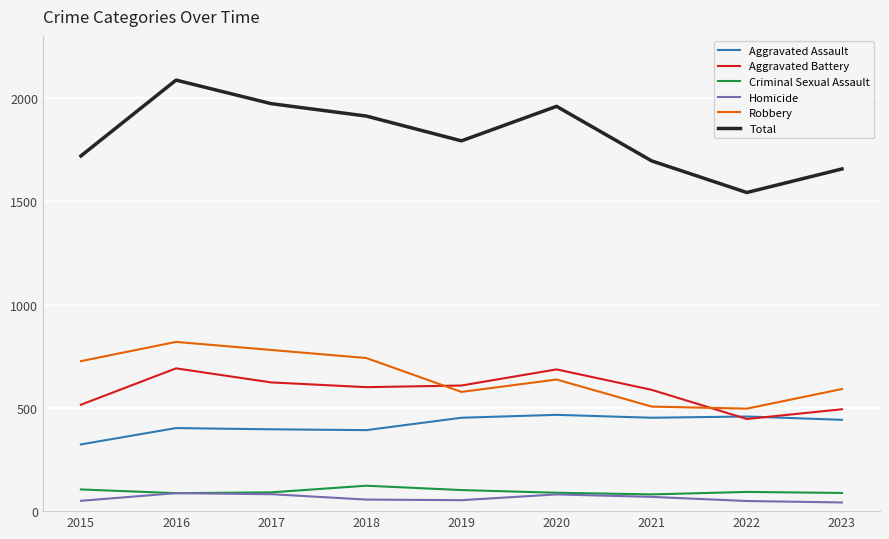

What is the maximum value for Criminal Sexual Assault?

123